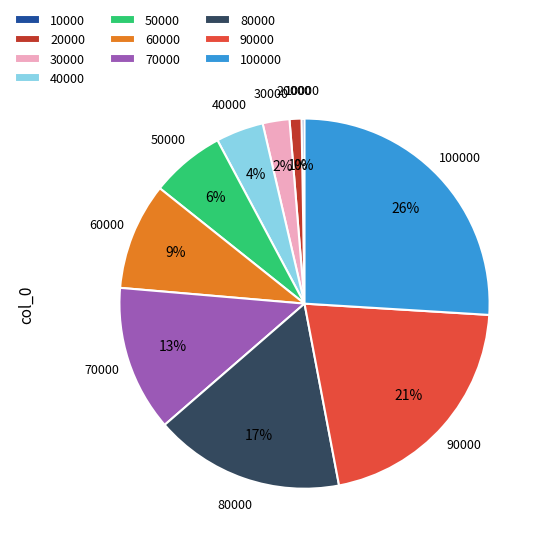

Is there a majority slice in this chart?

No